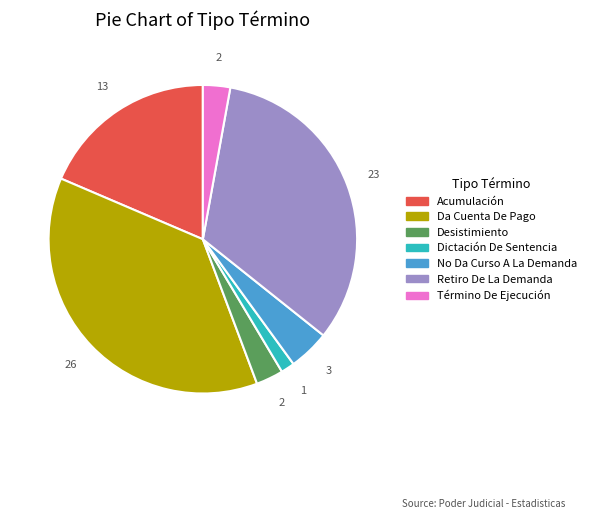

Count the number of slices in the pie.

7